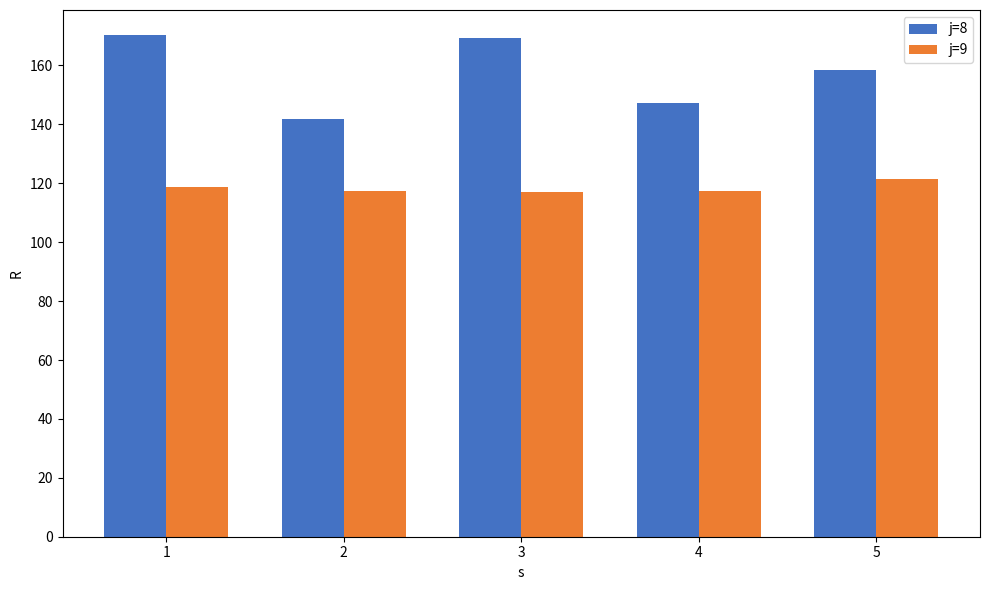

What is the sum of all j=9 values?

592.0